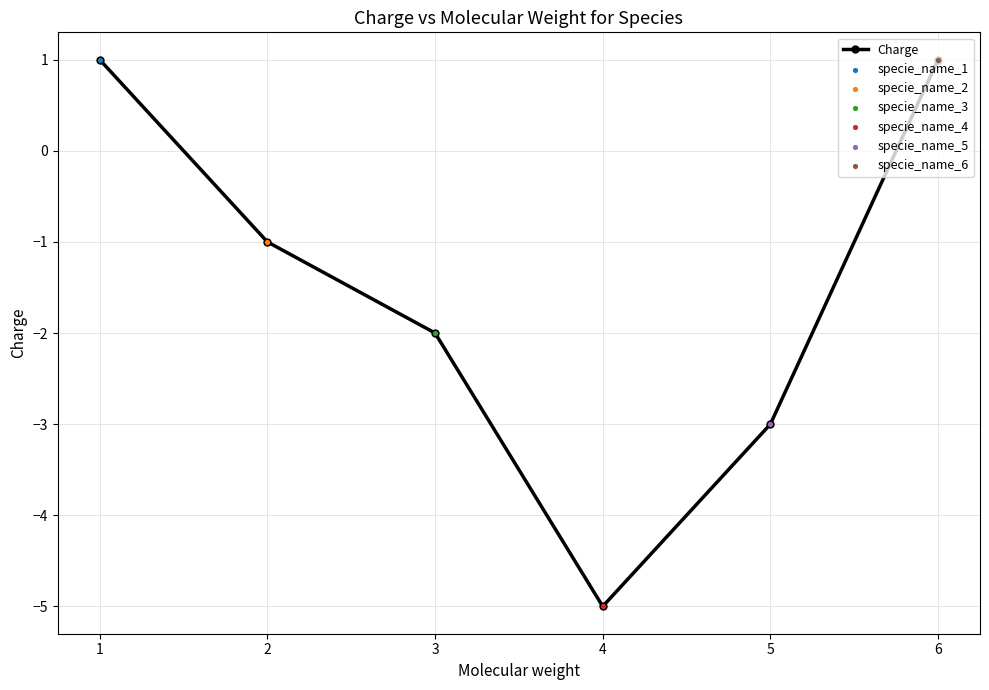

Which has a higher value, 5 or 4?

5